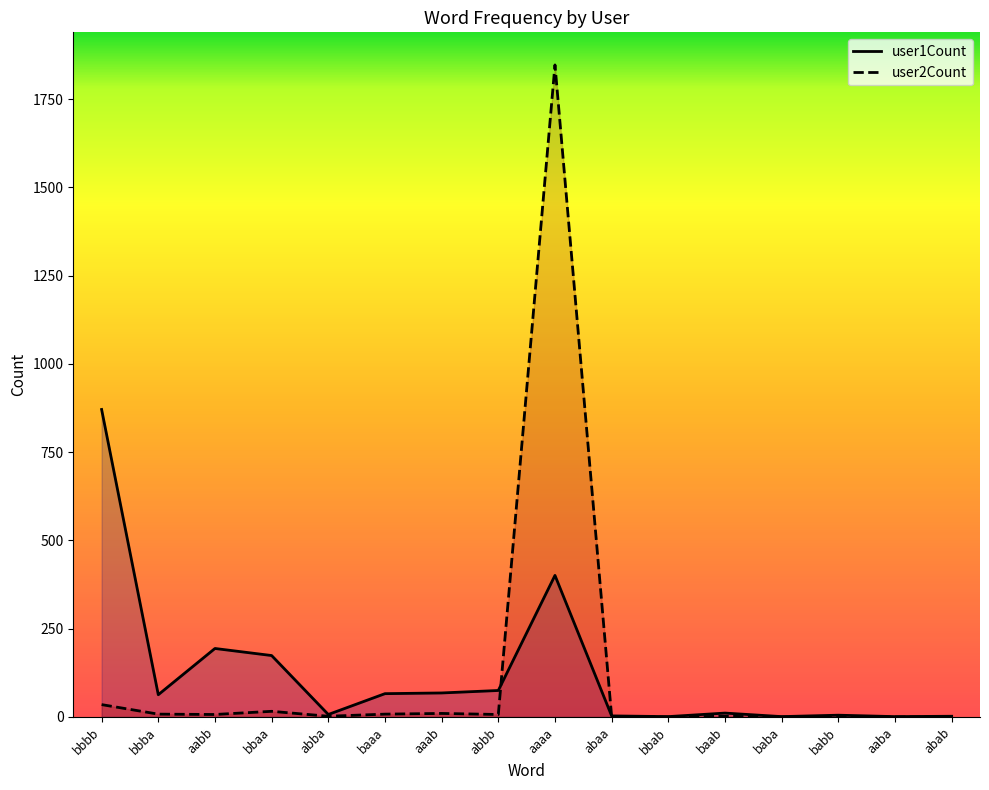

Reading right to left, extract all data points from this chart.

user1Count: abab=2	aaba=1	babb=5	baba=1	baab=11	bbab=1	abaa=3	aaaa=401	abbb=75	aaab=68	baaa=66	abba=7	bbaa=174	aabb=194	bbba=63	bbbb=871
user2Count: abab=0	aaba=0	babb=0	baba=0	baab=2	bbab=0	abaa=1	aaaa=1847	abbb=7	aaab=10	baaa=8	abba=2	bbaa=16	aabb=7	bbba=8	bbbb=35